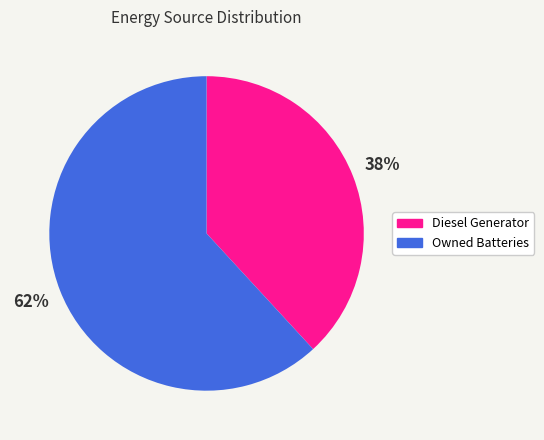

How many slices are in this pie chart?

2